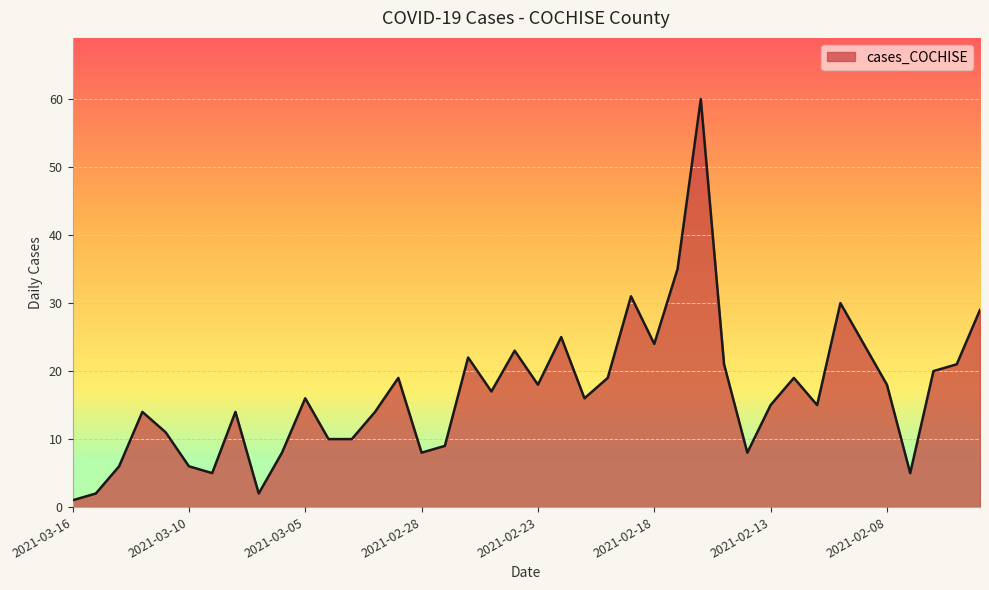

What is the greatest value displayed?

60